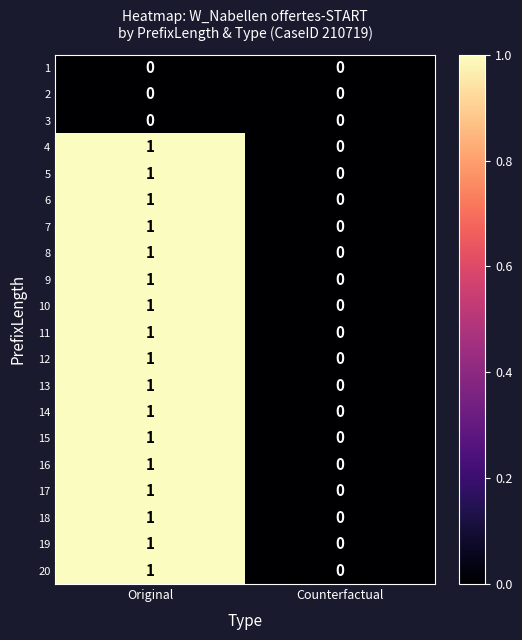

The 7 series shows 2 at Original. True or false?

False